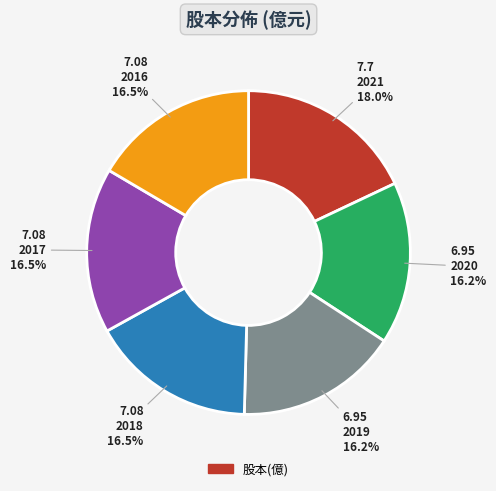

Is there a majority slice in this chart?

No